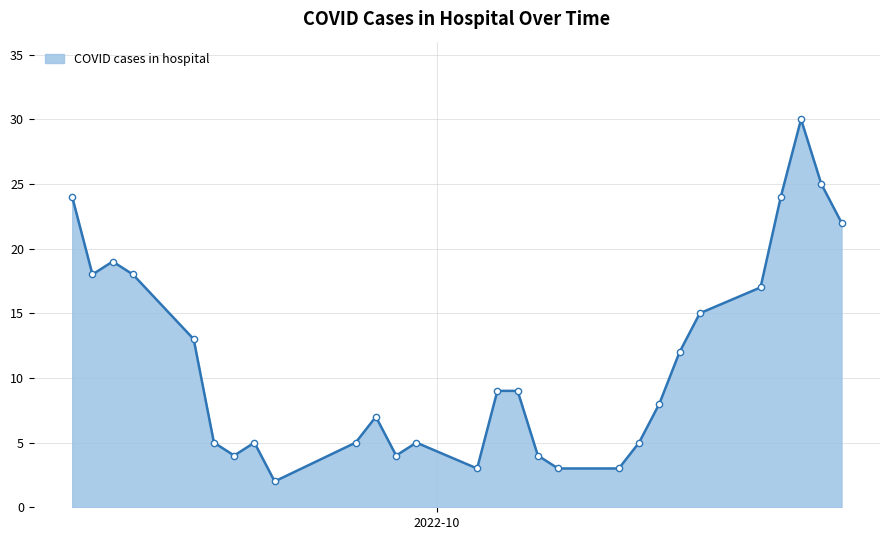

How many lines are shown in the chart?

1